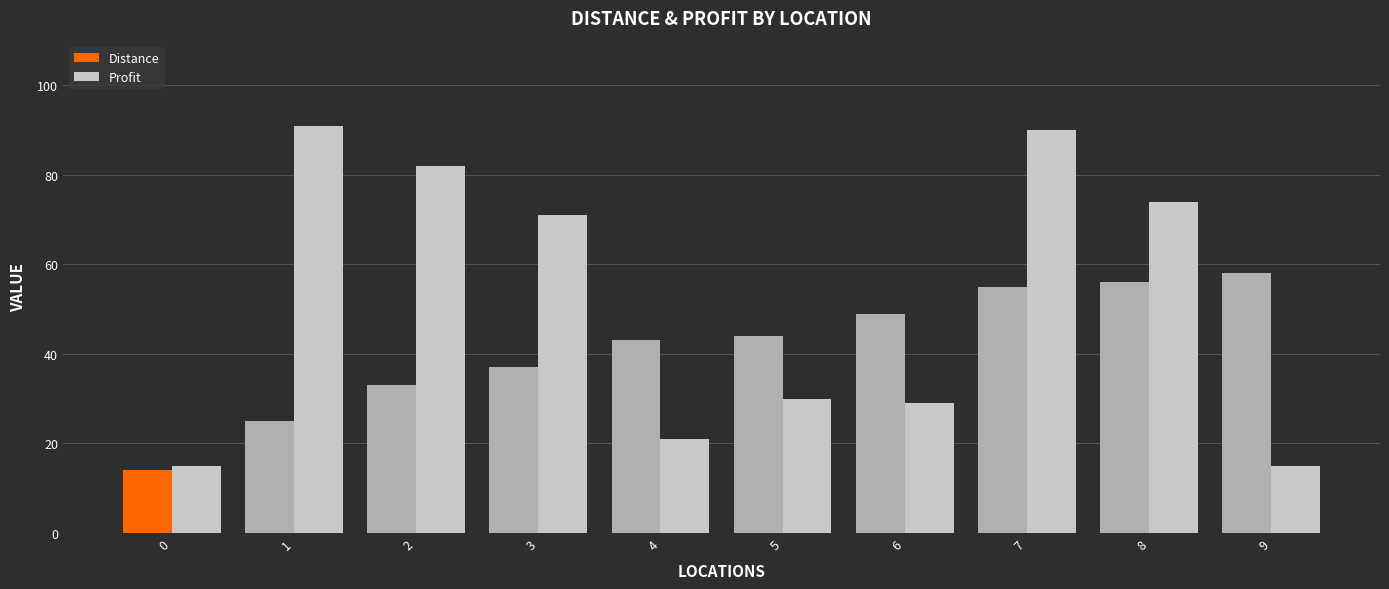

What is the value of the Profit bar at the 2nd from the left?

91